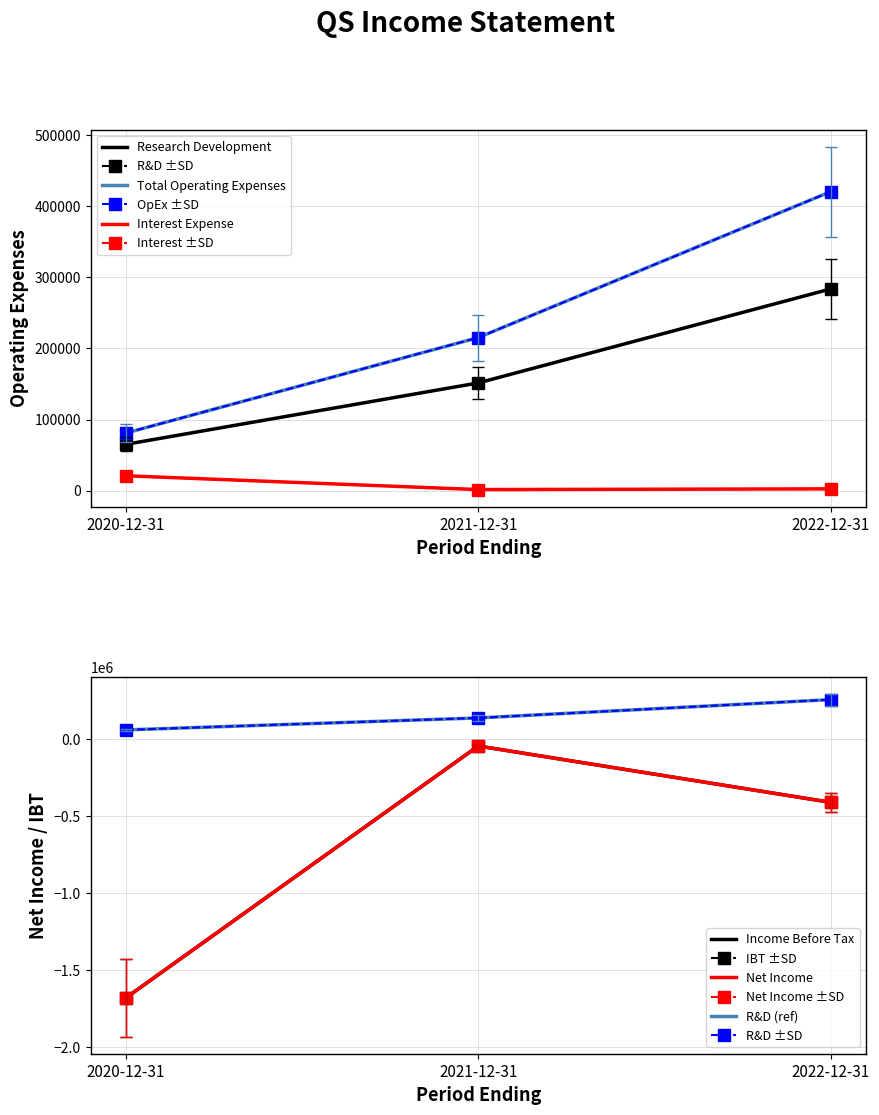

What is the label of the 1st point from the left?

2020-12-31